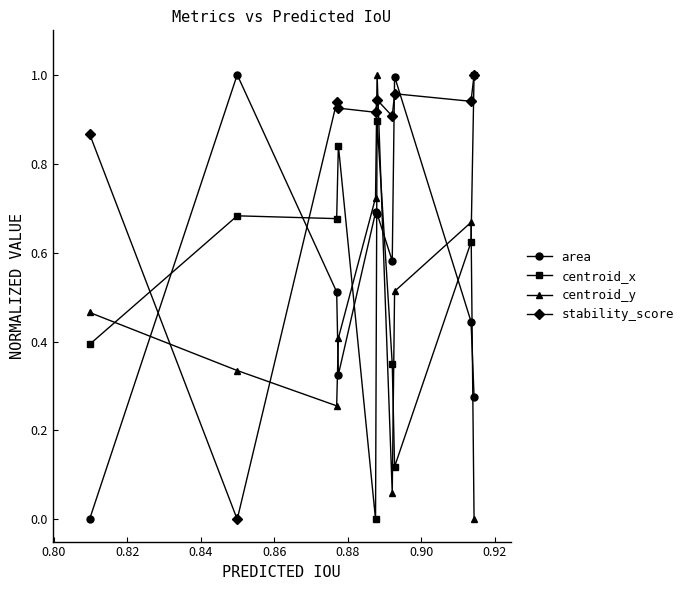

Is this an area chart (filled region under the line)?

No